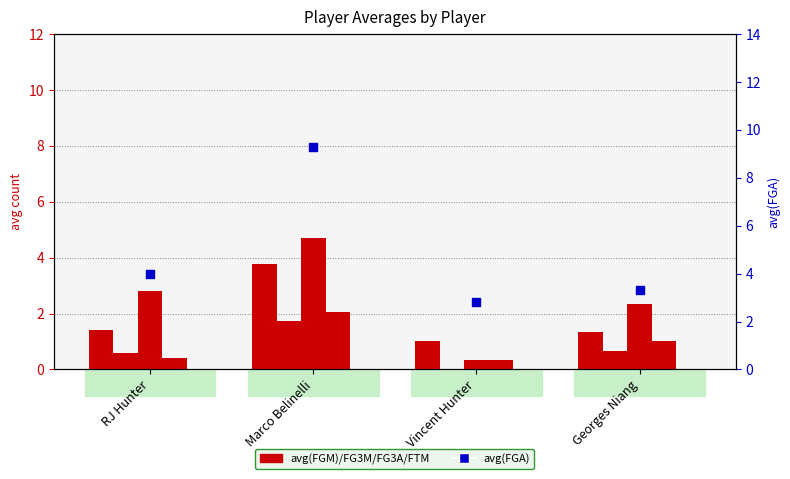

Which series reaches the maximum Y coordinate?

avg(FGA)